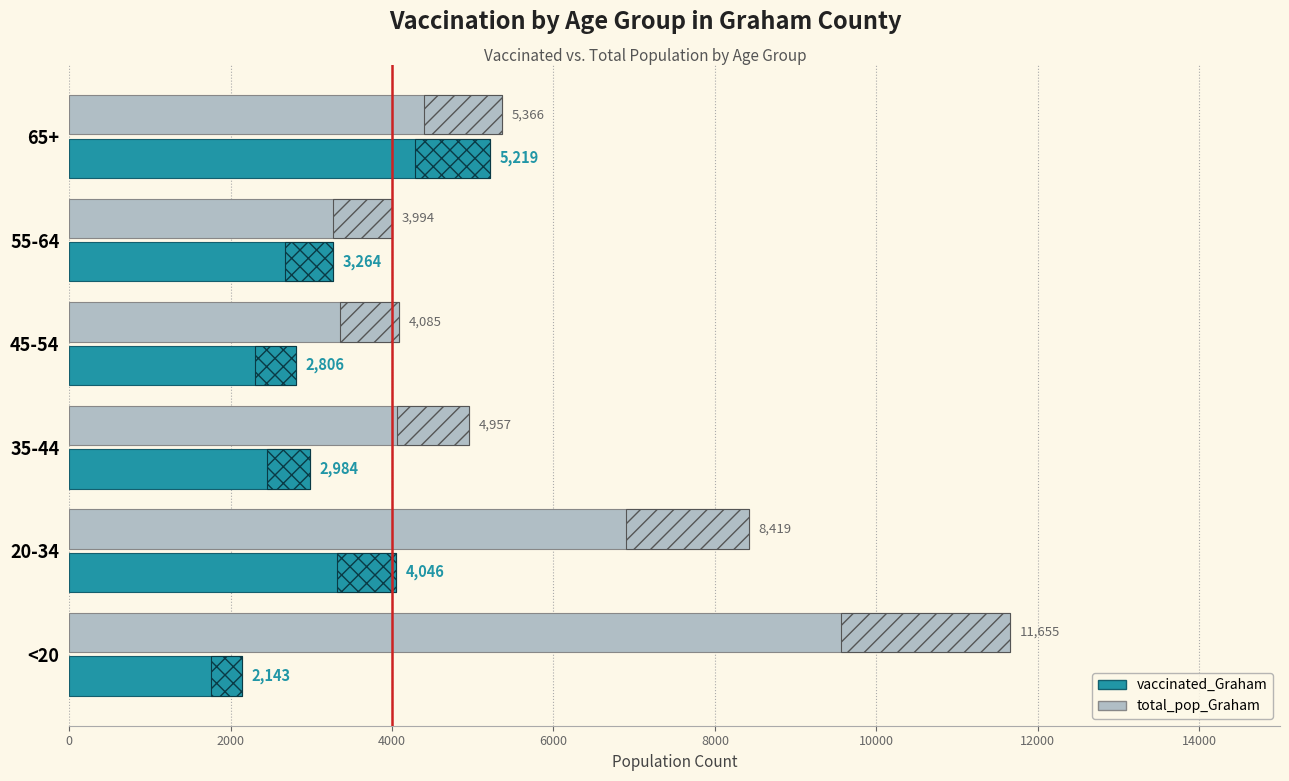

Is it true that total_pop_Graham equals 4957 at 35-44?

True